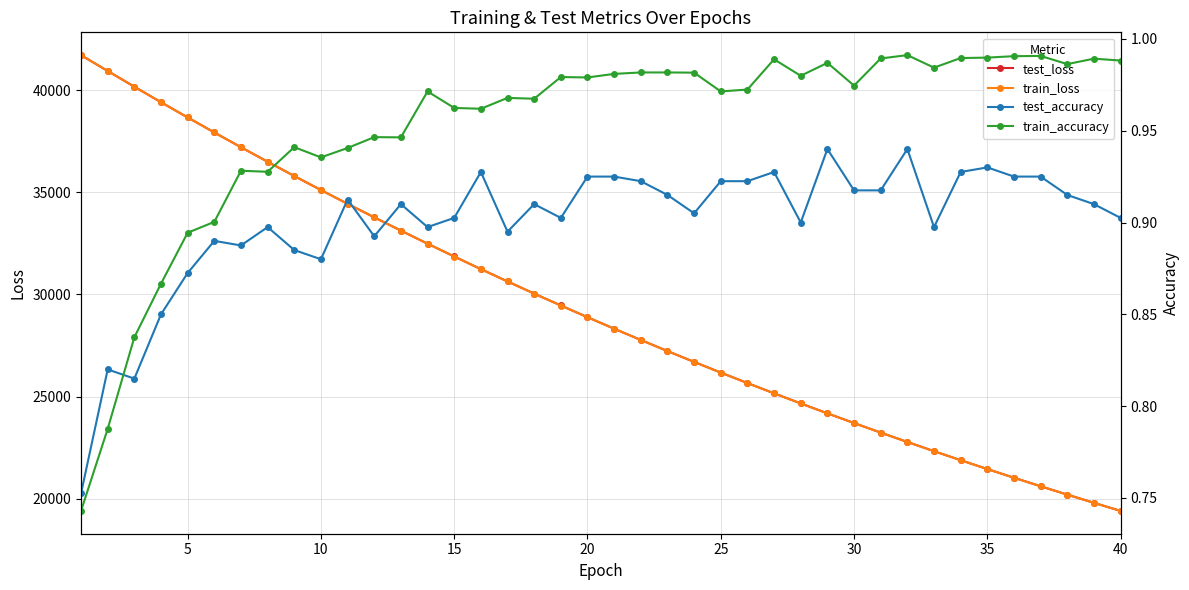

How many interior local peaks does the train_accuracy series have?

11